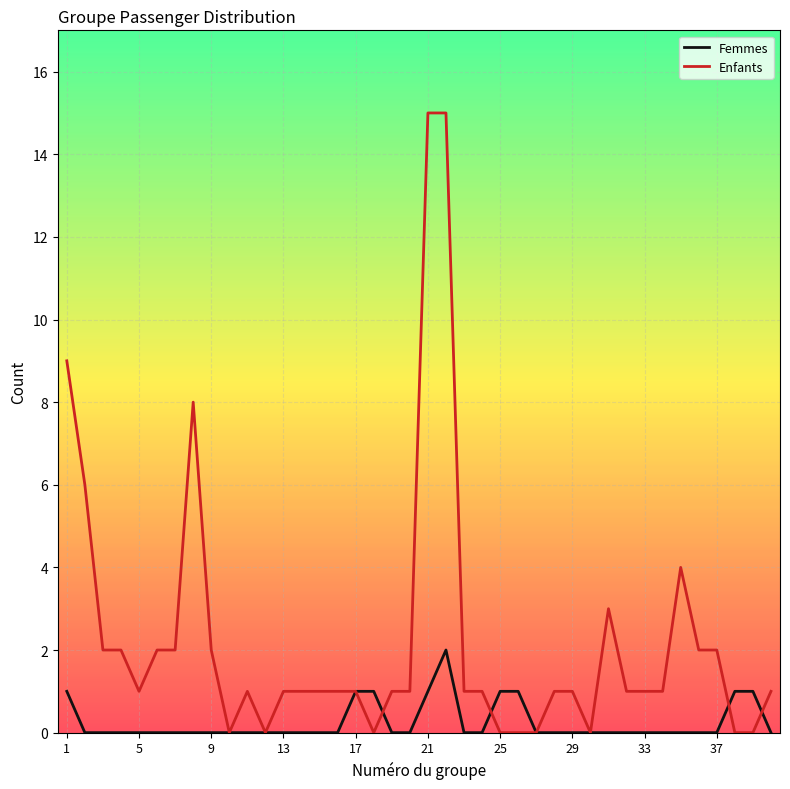

What is the sum of all Enfants values?

91